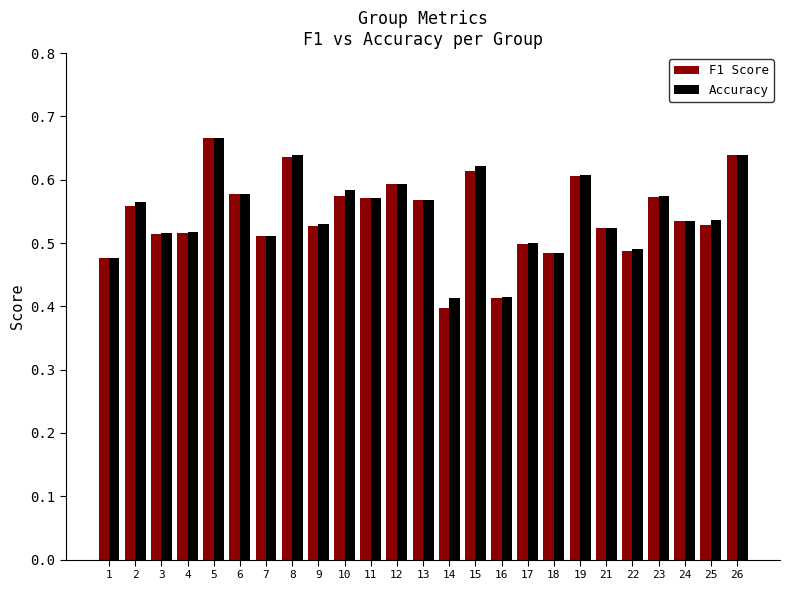

At which label is F1 Score closest to 0?

14